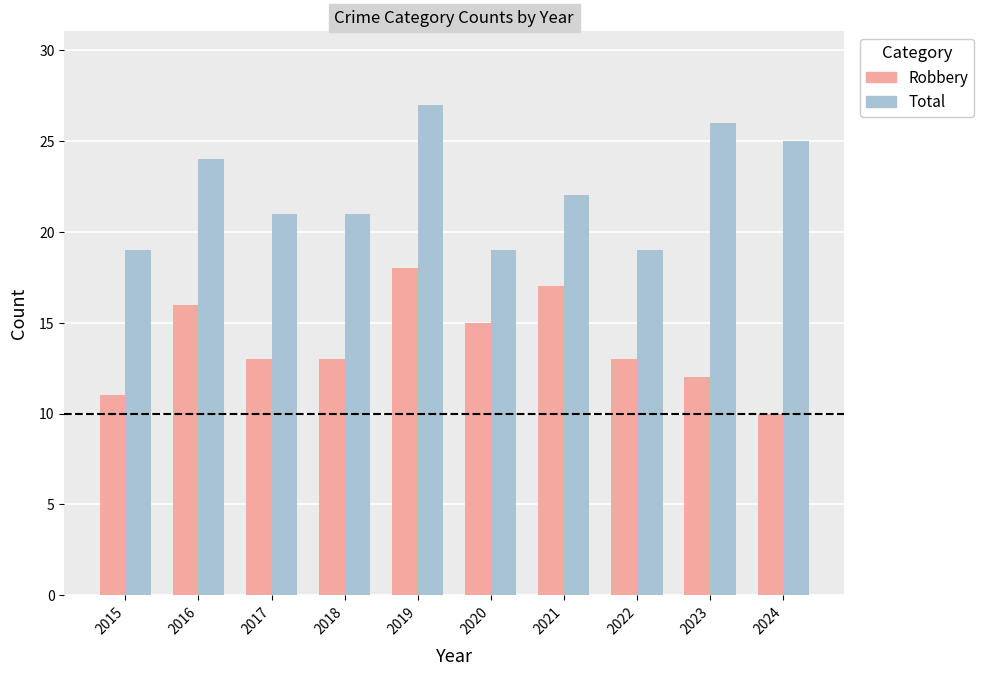

Between 2016 and 2020, which series saw the biggest shift?

Total